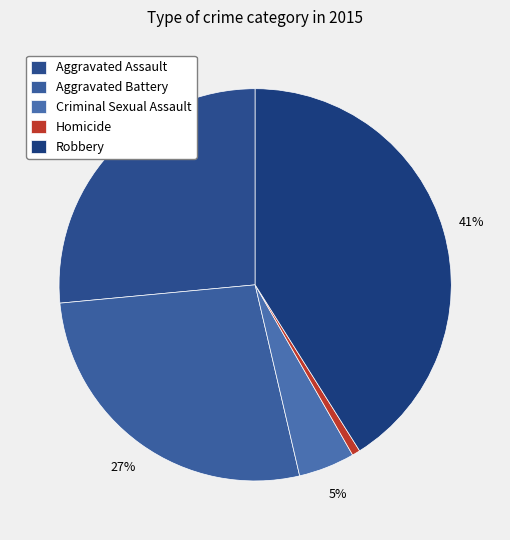

To the nearest percent, what is the average slice percentage?

20%